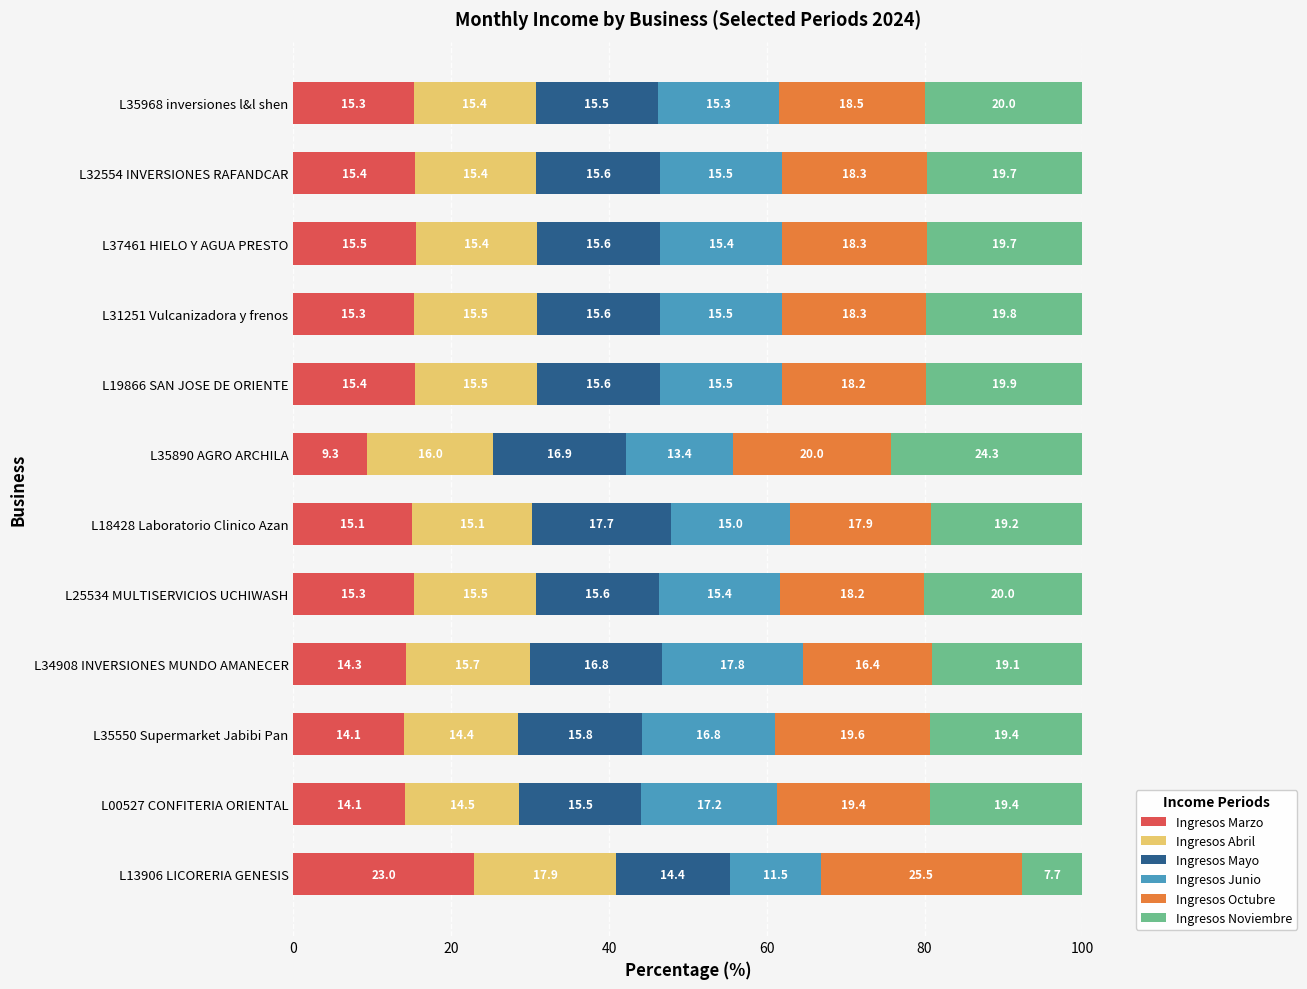

What is the total value across all series at L18428 Laboratorio Clinico Azan?

100.0